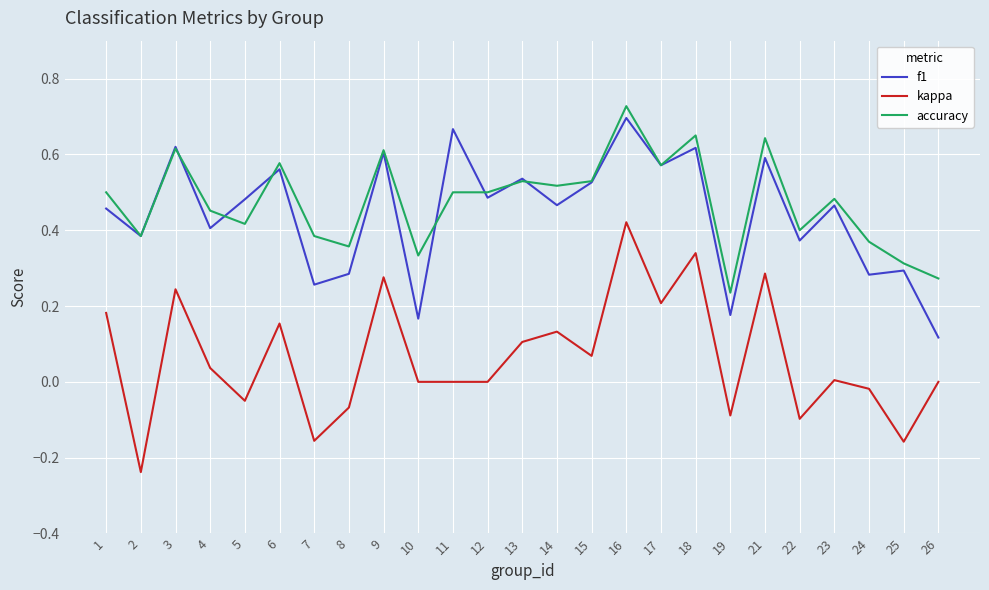

At which category is the sum across all series the highest?

16